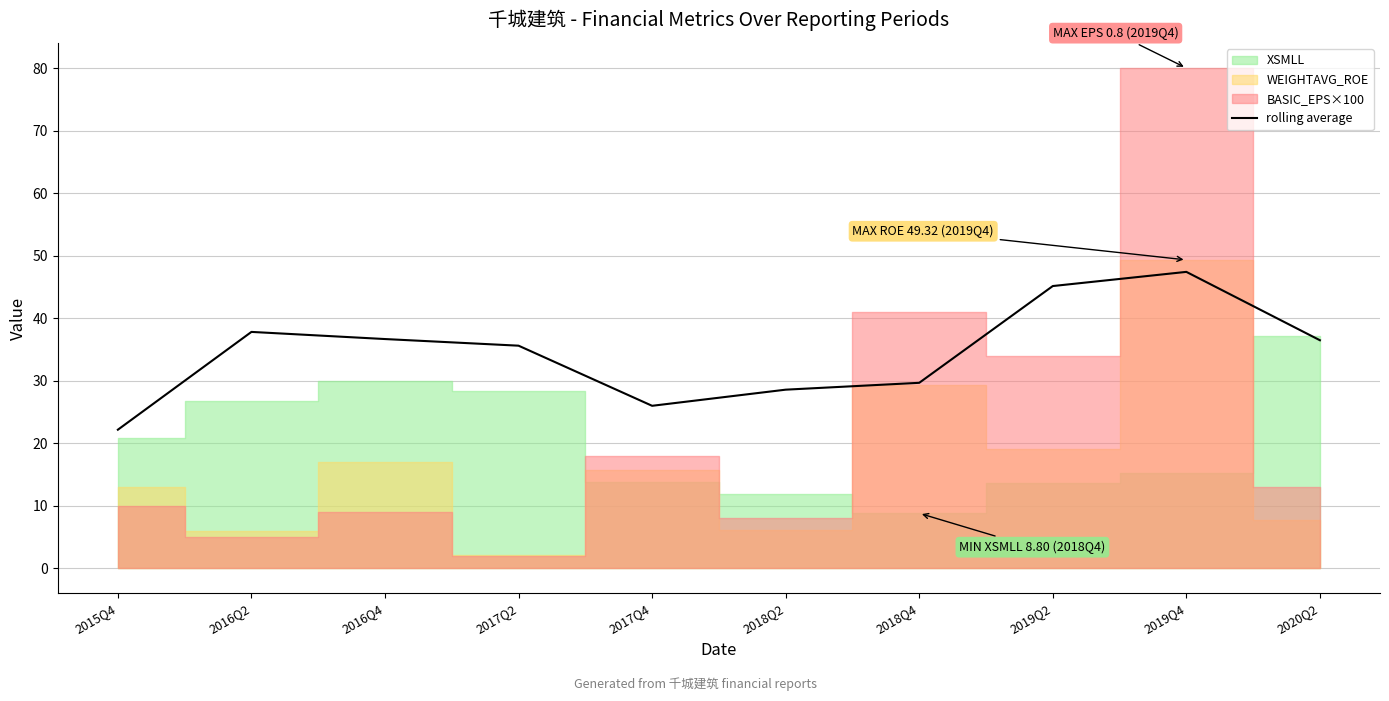

Between 2016Q4 and 2017Q4, which is larger?

2016Q4